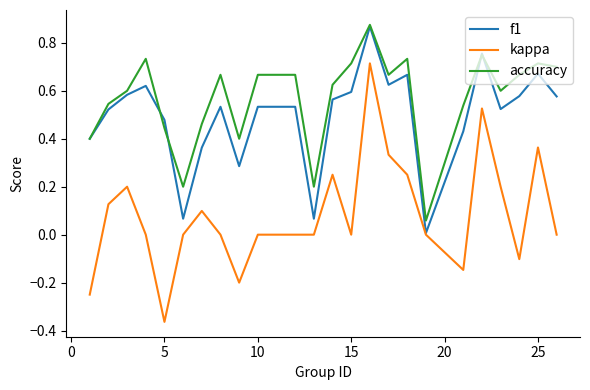

Which series has the widest spread of values?

kappa